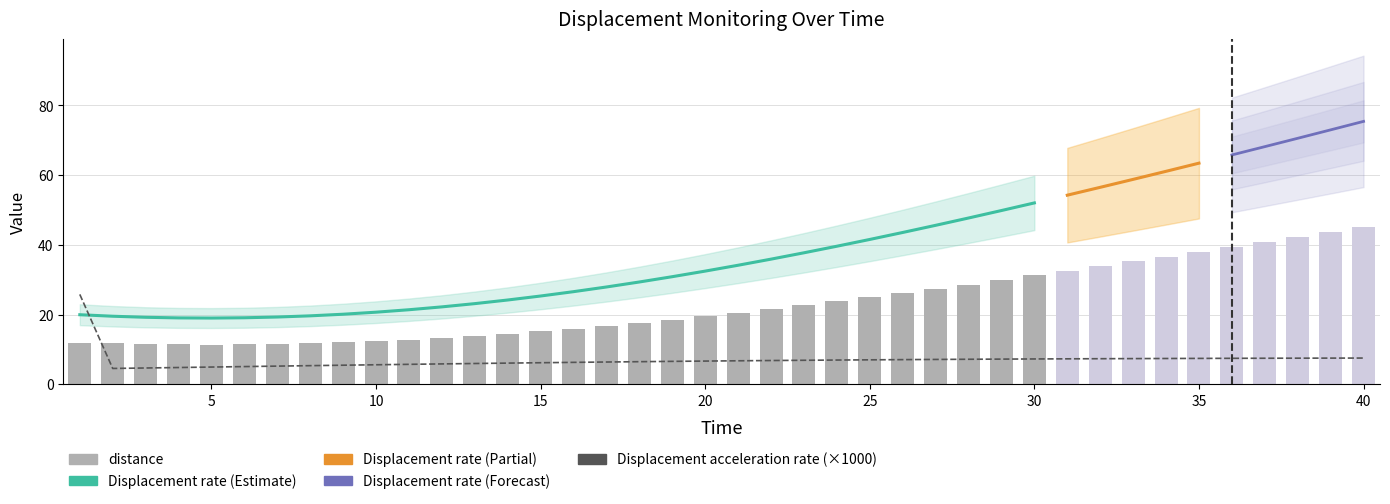

What is the sum of all distance values?

920.1